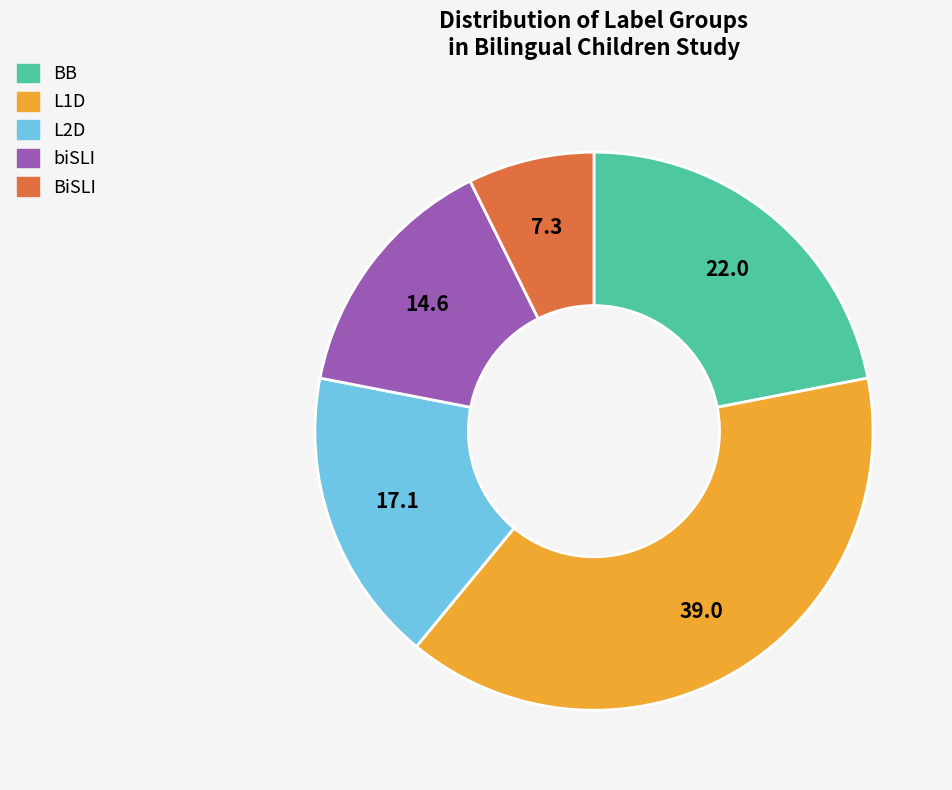

Is the sum of L2D and BB greater than half?

No